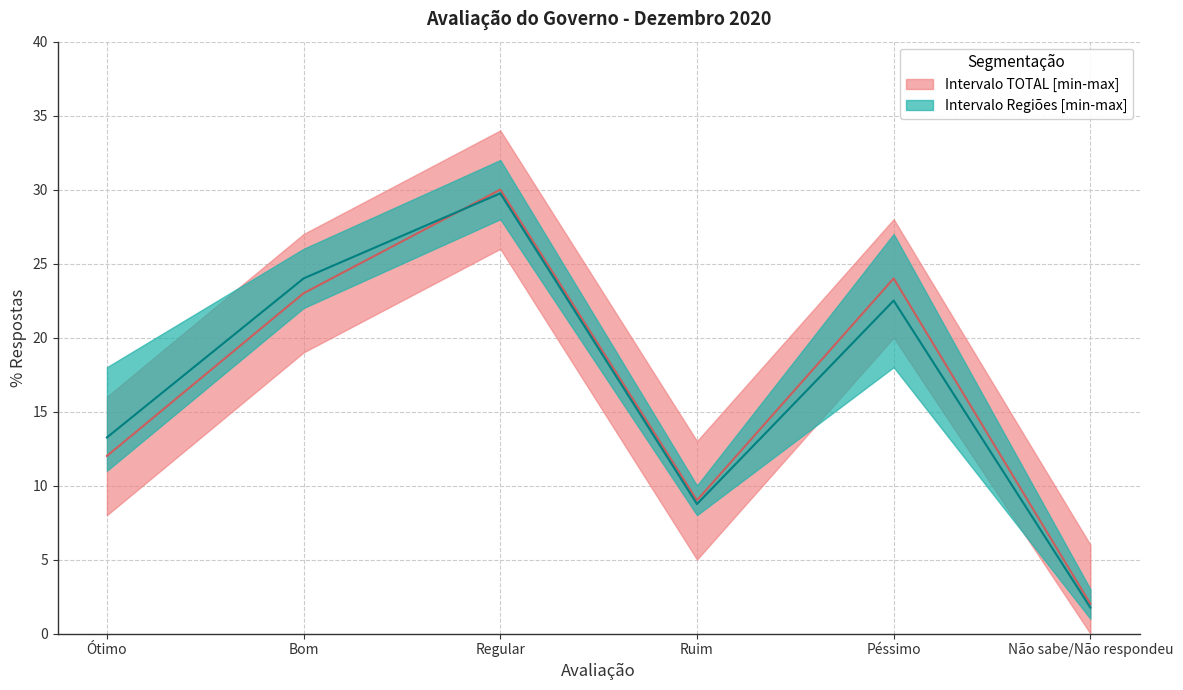

At which category is the sum across all series the highest?

Regular